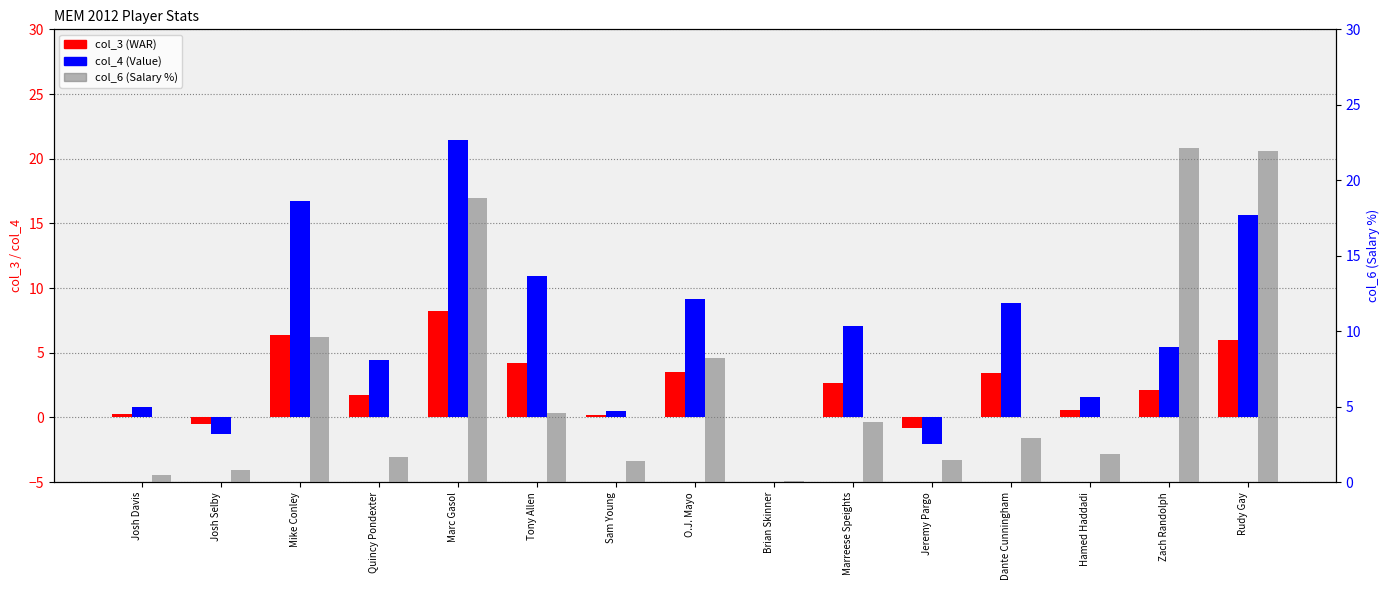

Reading left to right, extract all data points from this chart.

col_3 (WAR): 0.3	-0.5	6.4	1.7	8.2	4.2	0.2	3.5	0.0	2.7	-0.8	3.4	0.6	2.1	6.0
col_4 (Value): 0.8	-1.3	16.7	4.4	21.4	11.0	0.5	9.1	0.0	7.0	-2.1	8.9	1.6	5.5	15.7
col_6 (Salary %): 0.5	0.8	9.6	1.7	18.8	4.6	1.4	8.2	0.1	4.0	1.5	2.9	1.9	22.2	21.9